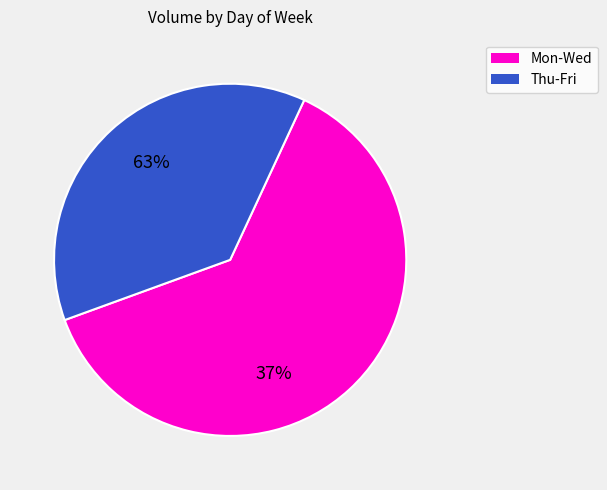

Does Thursday represent more than half of the total?

No